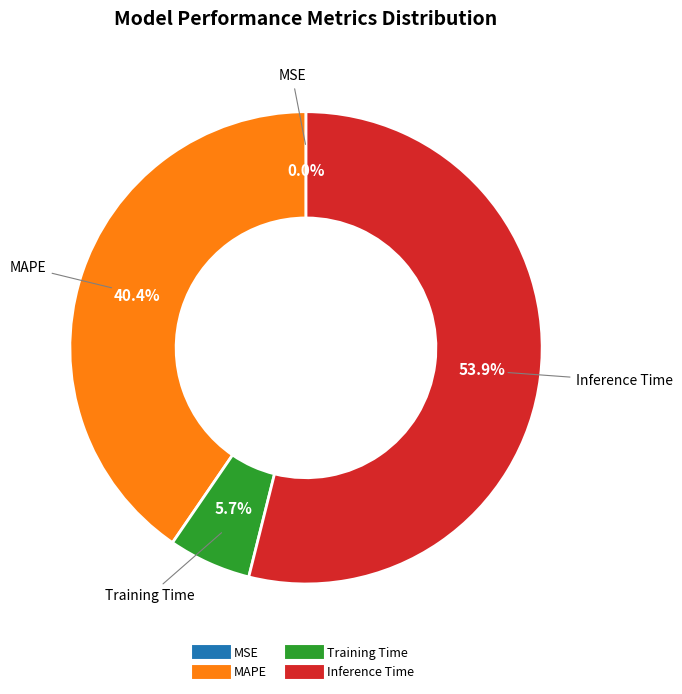

To the nearest percent, what is the average slice percentage?

25%